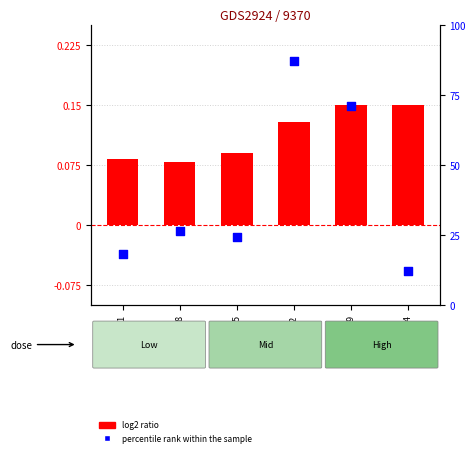

What are all the series names shown in the legend?

log2 ratio, percentile rank within the sample